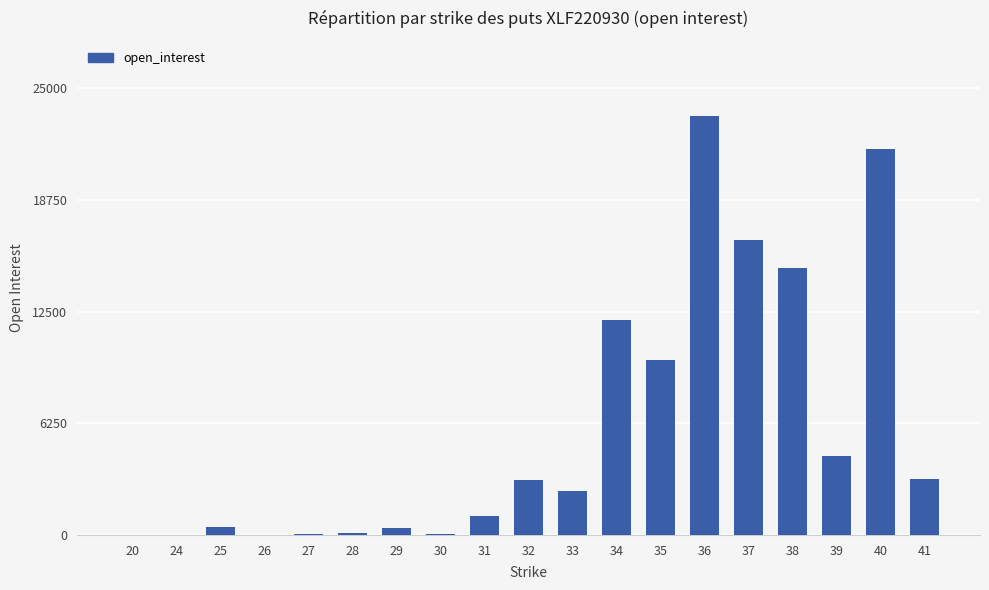

What is the sum of all values?

113579